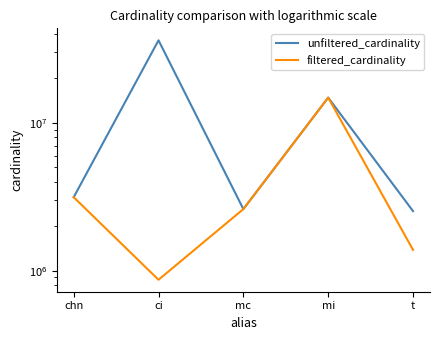

Which has a higher value, t or mi?

mi